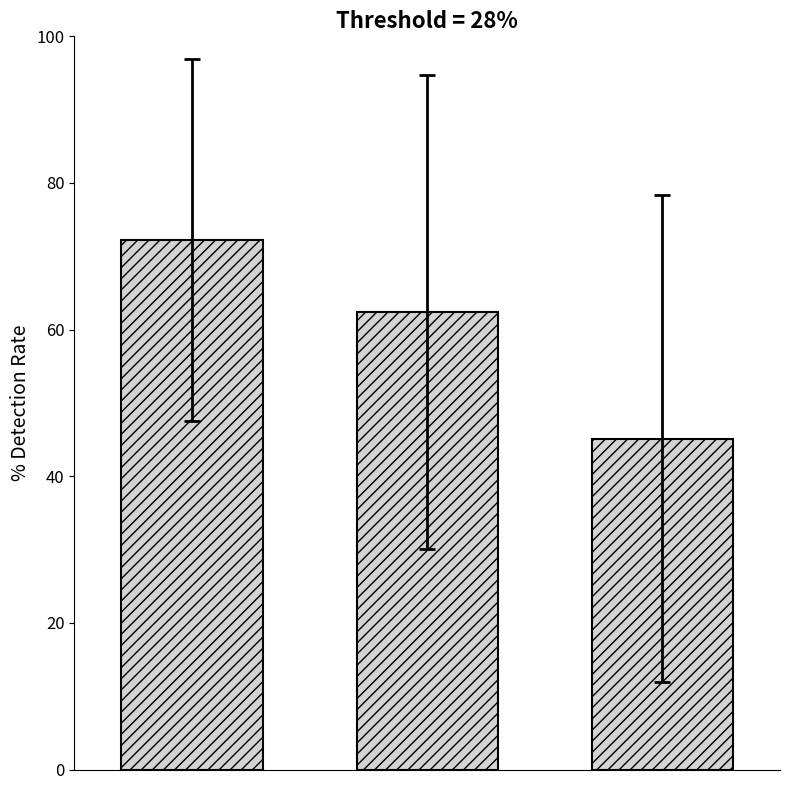

Reading left to right, what are all the values shown in this chart?

72.2	62.4	45.1